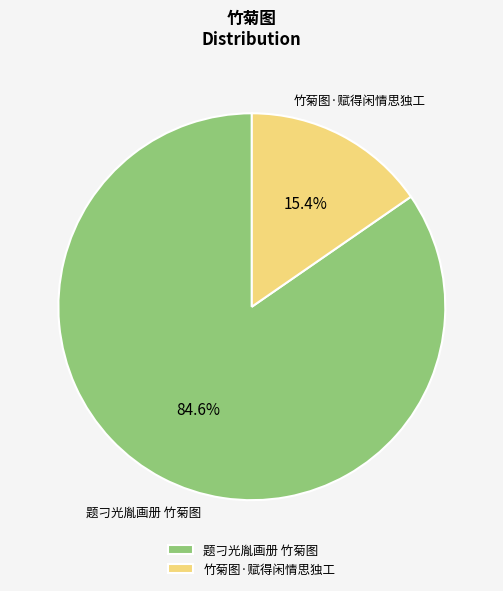

Which slice is the smallest?

竹菊图·赋得闲情思独工